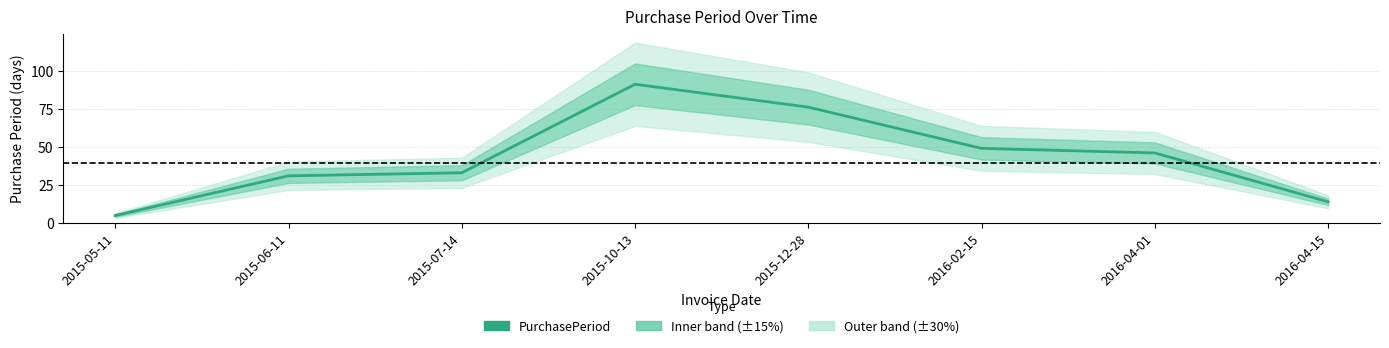

What position from the right is 2016-02-15?

3